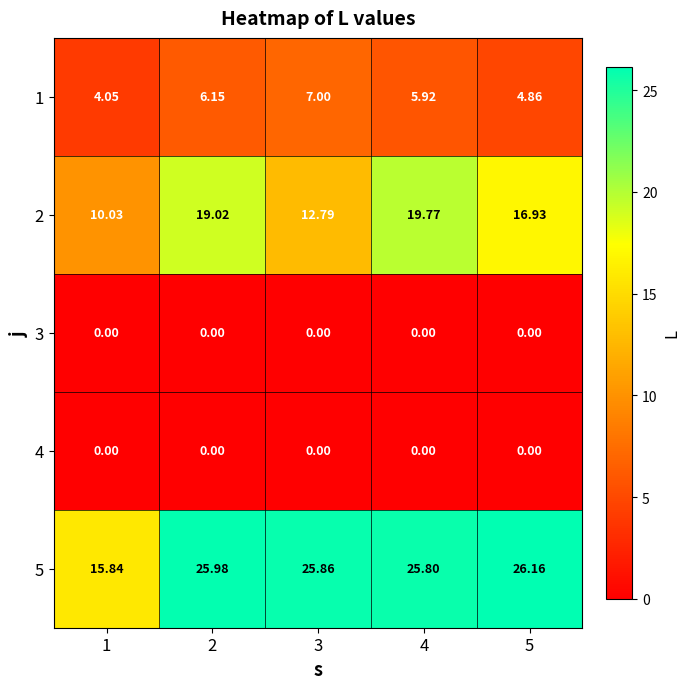

Is the value of 3 at 4 greater than the value of 2 at 4?

No